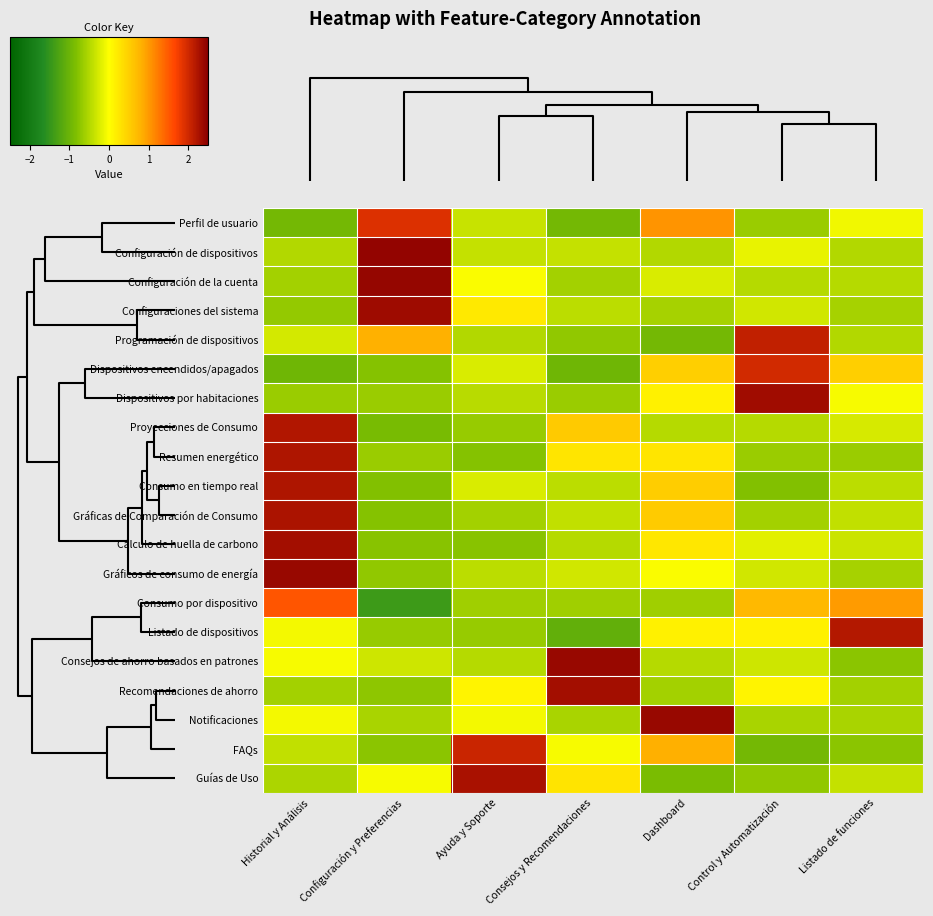

Reading right to left, what are all the values shown in this chart?

Perfil de usuario: Listado de funciones=-0.1	Control y Automatización=-0.6	Dashboard=1.1	Consejos y Recomendaciones=-0.9	Ayuda y Soporte=-0.4	Configuración y Preferencias=1.9	Historial y Análisis=-0.9
Configuración de dispositivos: Listado de funciones=-0.5	Control y Automatización=-0.2	Dashboard=-0.5	Consejos y Recomendaciones=-0.4	Ayuda y Soporte=-0.4	Configuración y Preferencias=2.4	Historial y Análisis=-0.5
Configuración de la cuenta: Listado de funciones=-0.5	Control y Automatización=-0.5	Dashboard=-0.3	Consejos y Recomendaciones=-0.6	Ayuda y Soporte=-0.0	Configuración y Preferencias=2.4	Historial y Análisis=-0.6
Configuraciones del sistema: Listado de funciones=-0.6	Control y Automatización=-0.3	Dashboard=-0.6	Consejos y Recomendaciones=-0.4	Ayuda y Soporte=0.2	Configuración y Preferencias=2.4	Historial y Análisis=-0.7
Programación de dispositivos: Listado de funciones=-0.5	Control y Automatización=2.1	Dashboard=-0.9	Consejos y Recomendaciones=-0.7	Ayuda y Soporte=-0.5	Configuración y Preferencias=0.8	Historial y Análisis=-0.3
Dispositivos encendidos/apagados: Listado de funciones=0.5	Control y Automatización=2.0	Dashboard=0.5	Consejos y Recomendaciones=-1.0	Ayuda y Soporte=-0.2	Configuración y Preferencias=-0.8	Historial y Análisis=-1.0
Dispositivos por habitaciones: Listado de funciones=-0.1	Control y Automatización=2.3	Dashboard=0.1	Consejos y Recomendaciones=-0.7	Ayuda y Soporte=-0.5	Configuración y Preferencias=-0.7	Historial y Análisis=-0.7
Proyecciones de Consumo: Listado de funciones=-0.3	Control y Automatización=-0.5	Dashboard=-0.5	Consejos y Recomendaciones=0.6	Ayuda y Soporte=-0.7	Configuración y Preferencias=-0.9	Historial y Análisis=2.2
Resumen energético: Listado de funciones=-0.6	Control y Automatización=-0.6	Dashboard=0.3	Consejos y Recomendaciones=0.3	Ayuda y Soporte=-0.8	Configuración y Preferencias=-0.6	Historial y Análisis=2.2
Consumo en tiempo real: Listado de funciones=-0.4	Control y Automatización=-0.8	Dashboard=0.5	Consejos y Recomendaciones=-0.4	Ayuda y Soporte=-0.2	Configuración y Preferencias=-0.8	Historial y Análisis=2.2
Gráficas de Comparación de Consumo: Listado de funciones=-0.4	Control y Automatización=-0.6	Dashboard=0.5	Consejos y Recomendaciones=-0.4	Ayuda y Soporte=-0.6	Configuración y Preferencias=-0.8	Historial y Análisis=2.2
Cálculo de huella de carbono: Listado de funciones=-0.3	Control y Automatización=-0.2	Dashboard=0.3	Consejos y Recomendaciones=-0.5	Ayuda y Soporte=-0.8	Configuración y Preferencias=-0.8	Historial y Análisis=2.3
Gráficos de consumo de energía: Listado de funciones=-0.6	Control y Automatización=-0.3	Dashboard=-0.0	Consejos y Recomendaciones=-0.3	Ayuda y Soporte=-0.4	Configuración y Preferencias=-0.7	Historial y Análisis=2.4
Consumo por dispositivo: Listado de funciones=1.0	Control y Automatización=0.7	Dashboard=-0.6	Consejos y Recomendaciones=-0.6	Ayuda y Soporte=-0.6	Configuración y Preferencias=-1.4	Historial y Análisis=1.5
Listado de dispositivos: Listado de funciones=2.2	Control y Automatización=0.1	Dashboard=0.1	Consejos y Recomendaciones=-1.1	Ayuda y Soporte=-0.7	Configuración y Preferencias=-0.7	Historial y Análisis=-0.1
Consejos de ahorro basados en patrones: Listado de funciones=-0.8	Control y Automatización=-0.3	Dashboard=-0.5	Consejos y Recomendaciones=2.4	Ayuda y Soporte=-0.5	Configuración y Preferencias=-0.3	Historial y Análisis=-0.0
Recomendaciones de ahorro: Listado de funciones=-0.6	Control y Automatización=0.1	Dashboard=-0.6	Consejos y Recomendaciones=2.3	Ayuda y Soporte=0.1	Configuración y Preferencias=-0.7	Historial y Análisis=-0.6
Notificaciones: Listado de funciones=-0.6	Control y Automatización=-0.6	Dashboard=2.4	Consejos y Recomendaciones=-0.6	Ayuda y Soporte=-0.1	Configuración y Preferencias=-0.6	Historial y Análisis=-0.1
FAQs: Listado de funciones=-0.7	Control y Automatización=-0.9	Dashboard=0.8	Consejos y Recomendaciones=-0.0	Ayuda y Soporte=2.0	Configuración y Preferencias=-0.7	Historial y Análisis=-0.4
Guías de Uso: Listado de funciones=-0.4	Control y Automatización=-0.7	Dashboard=-0.9	Consejos y Recomendaciones=0.3	Ayuda y Soporte=2.3	Configuración y Preferencias=-0.0	Historial y Análisis=-0.5